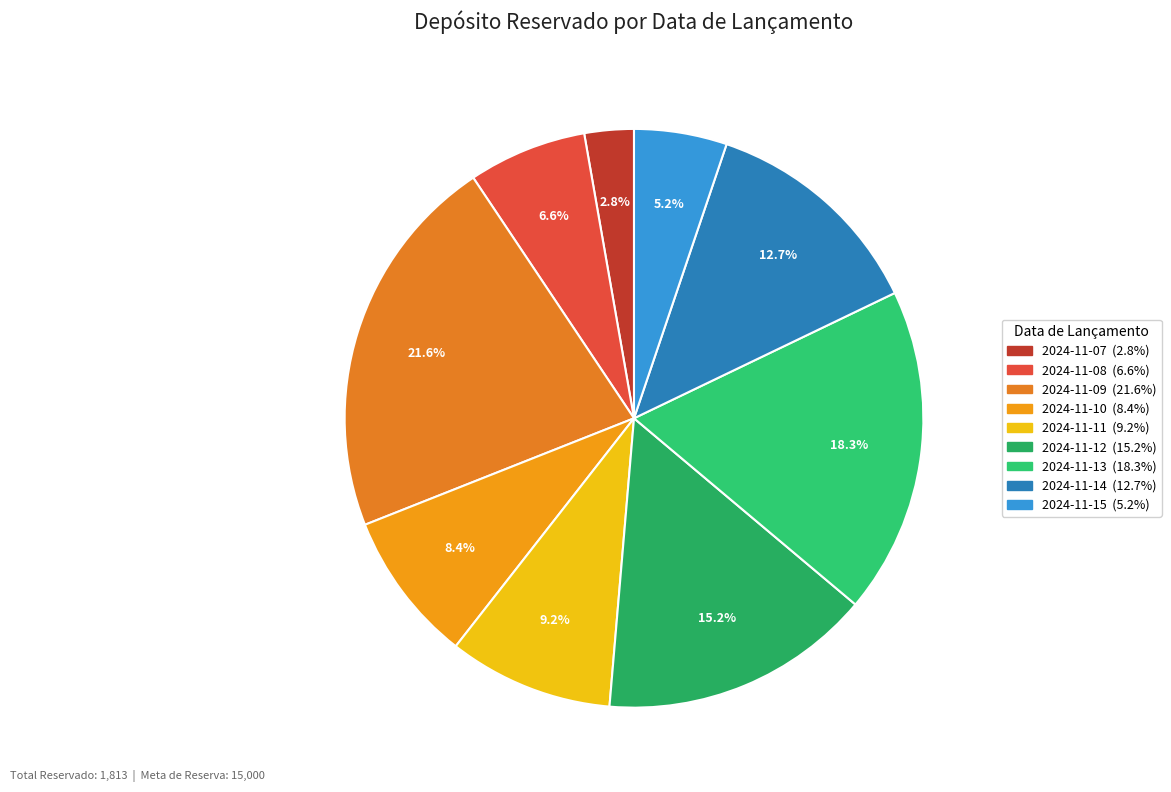

What is the total percentage of 2024-11-08 and 2024-11-11?

15.8%